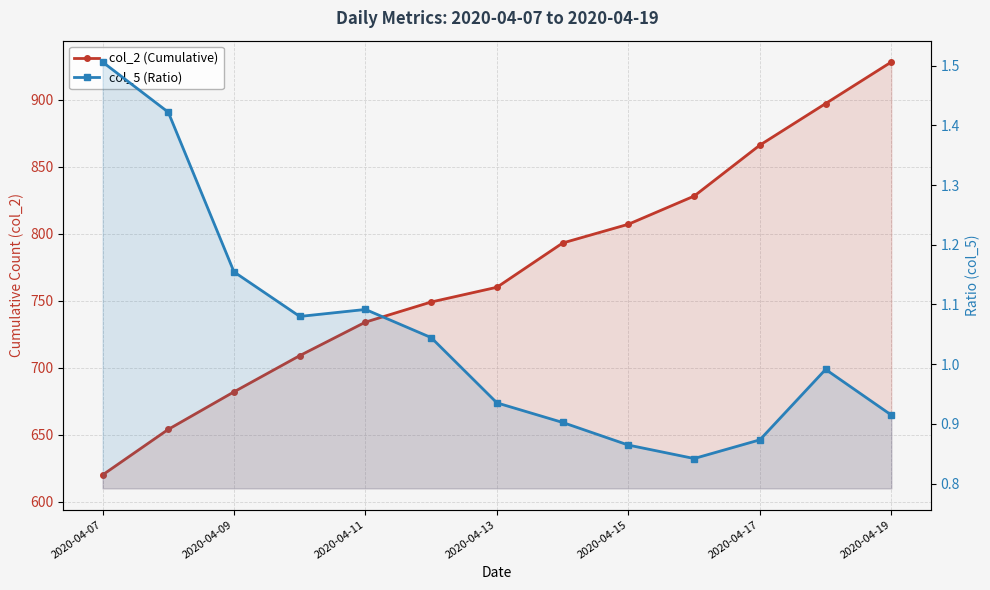

How many lines are shown in the chart?

2